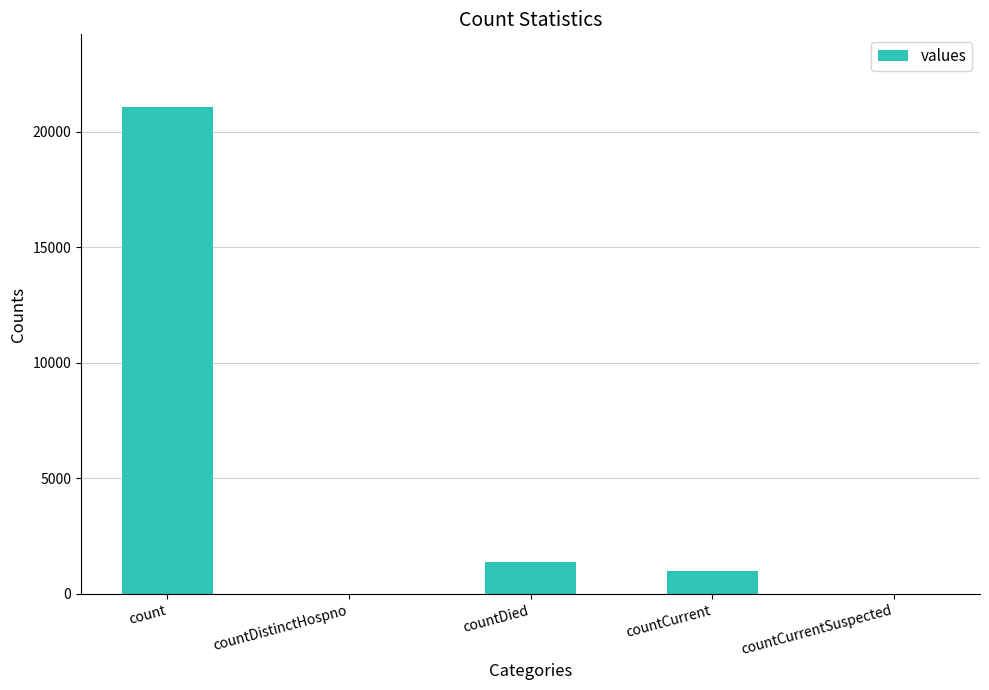

Reading left to right, list all the values displayed in this chart.

count=21050	countDistinctHospno=0	countDied=1405	countCurrent=1006	countCurrentSuspected=0